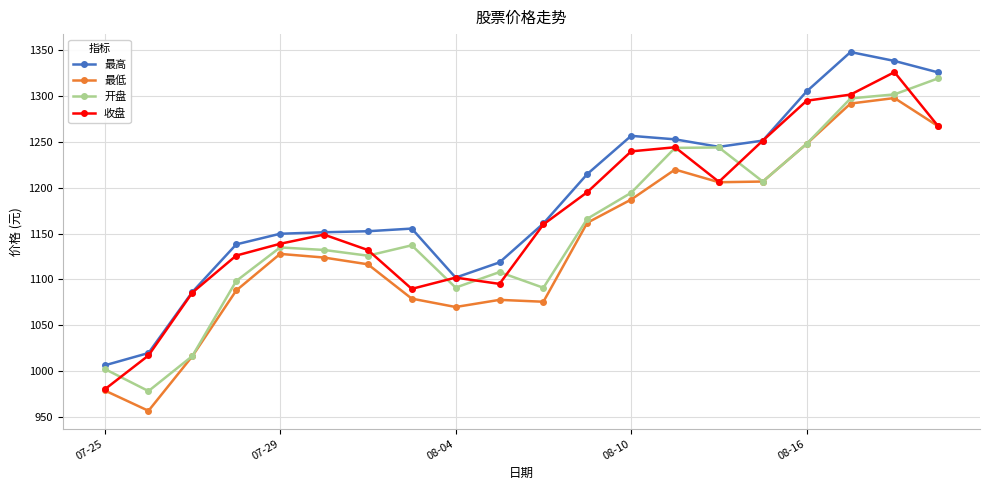

Does the chart have visible grid lines?

Yes